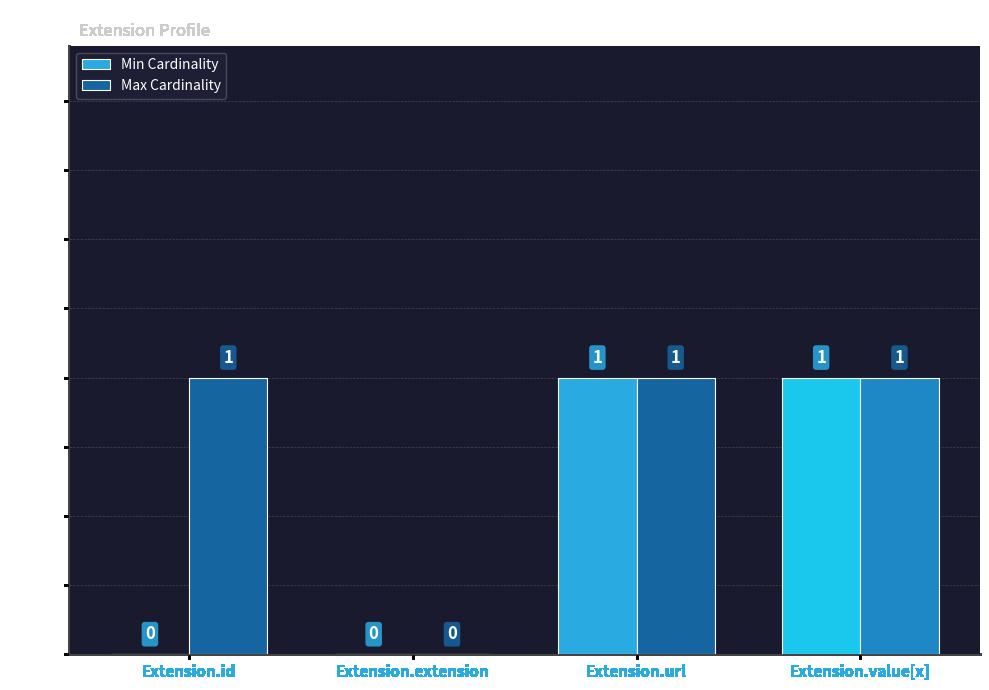

Which series changed the most between Extension.id and Extension.url?

Min Cardinality